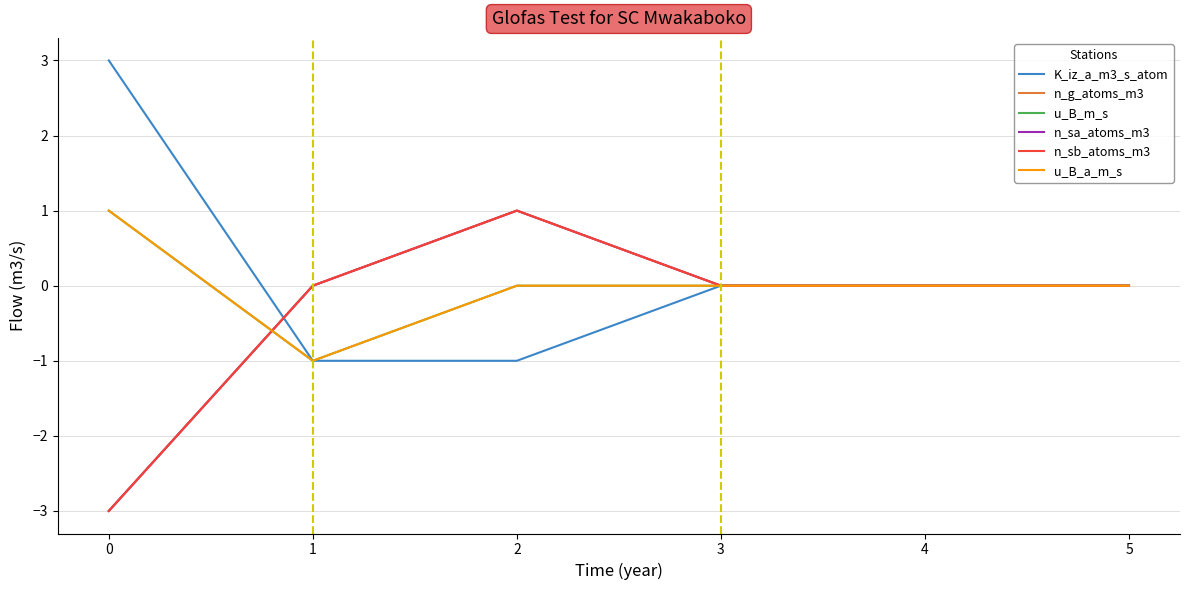

Is this an area chart (filled region under the line)?

No